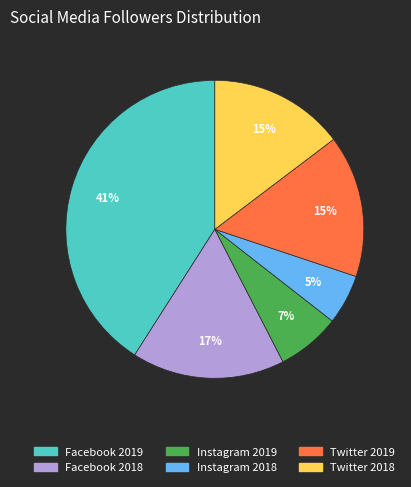

To the nearest percent, what is the average slice percentage?

17%